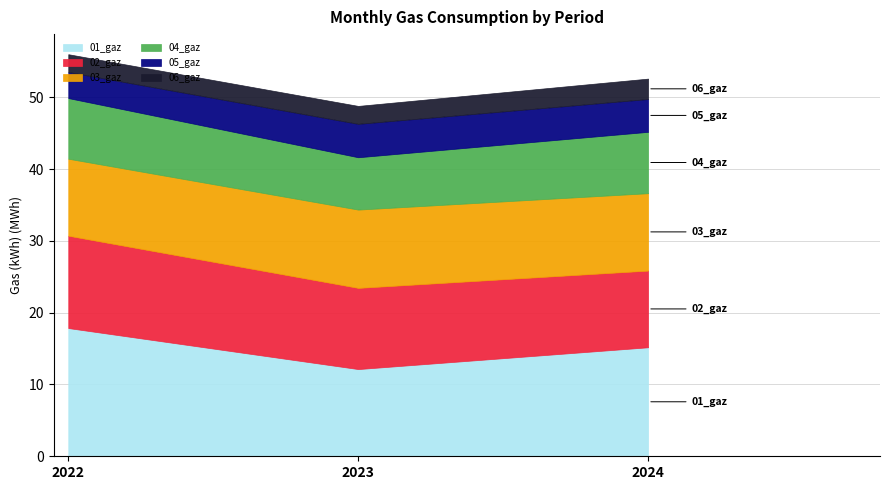

Between 2024 and 2022, which is larger?

2022